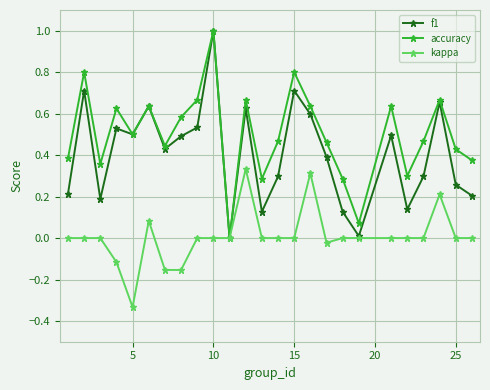

List the series in order of their overall mean, lowest first.

kappa, f1, accuracy